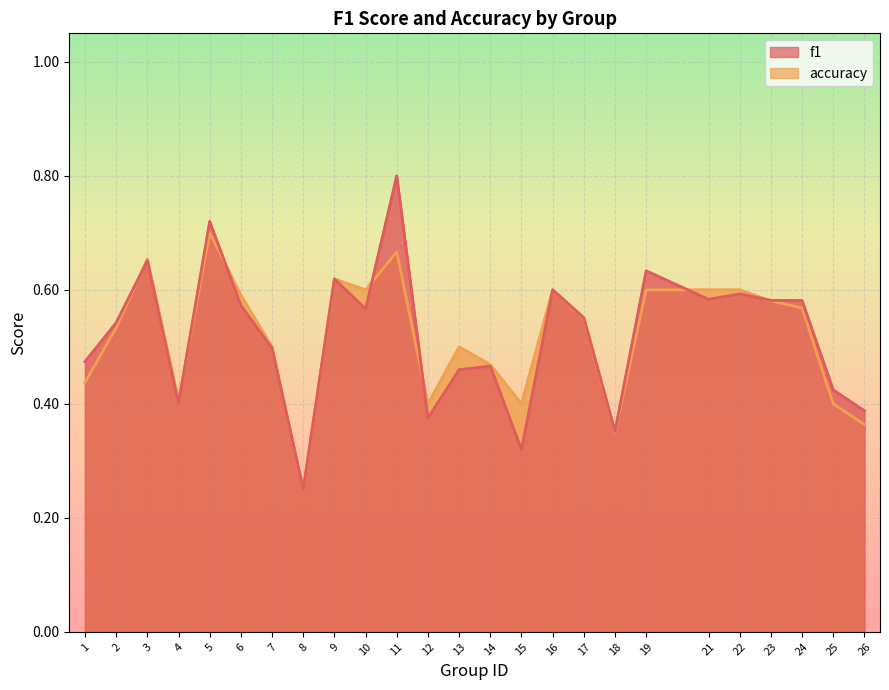

How many lines are shown in the chart?

2